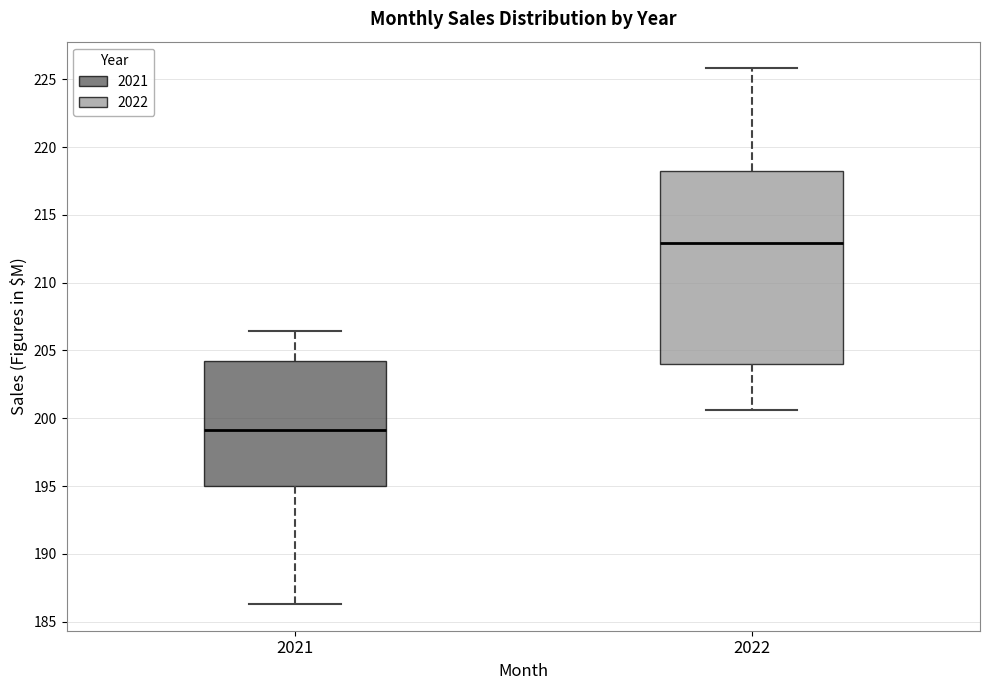

Reading left to right, read every box against the y-axis: the position of its median line, the range the box covers, and the ends of its whiskers. The values are not printed on the chart, so give them approximately, as read against the axis.

2021: median 199.0, box 195.0 to 204.0, whiskers 186.5 to 206.5
2022: median 213.0, box 204.0 to 218.0, whiskers 200.5 to 226.0